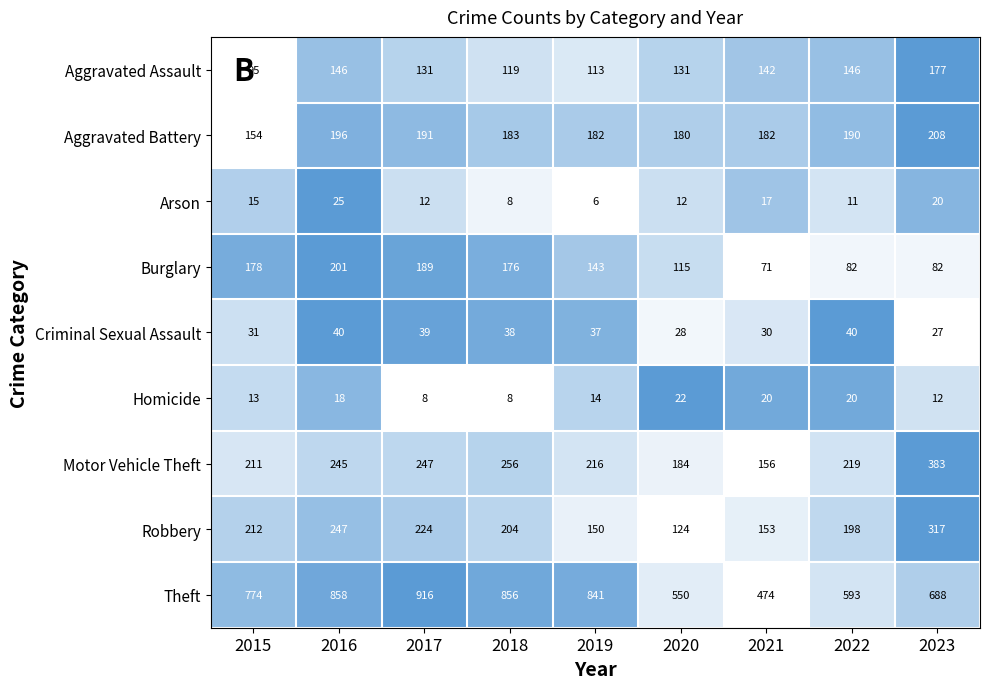

The value of Theft at 2021 is 474. True or false?

True